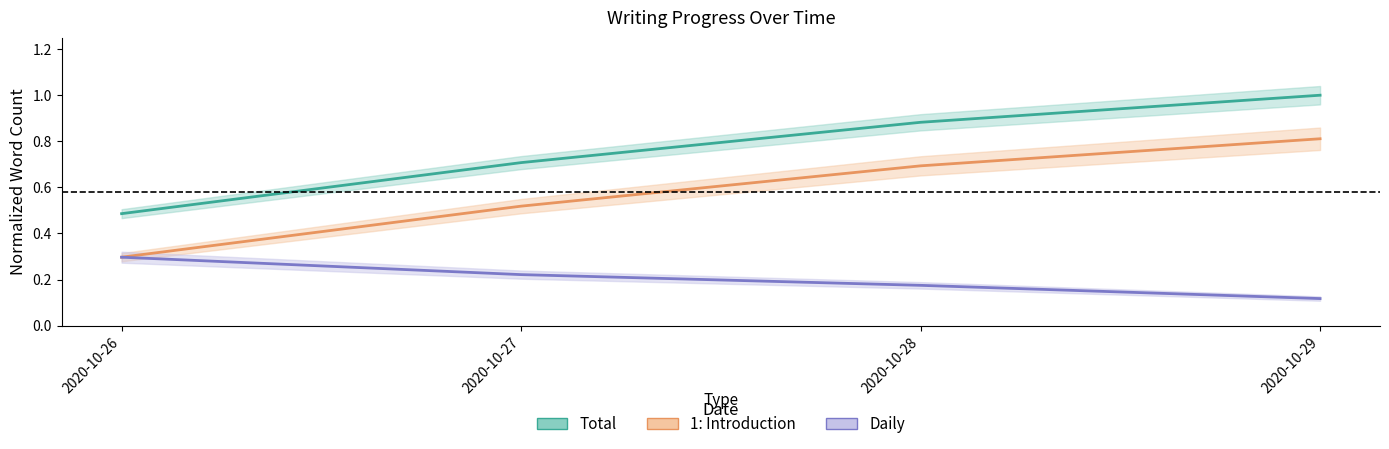

What is the maximum value for Daily?

0.3